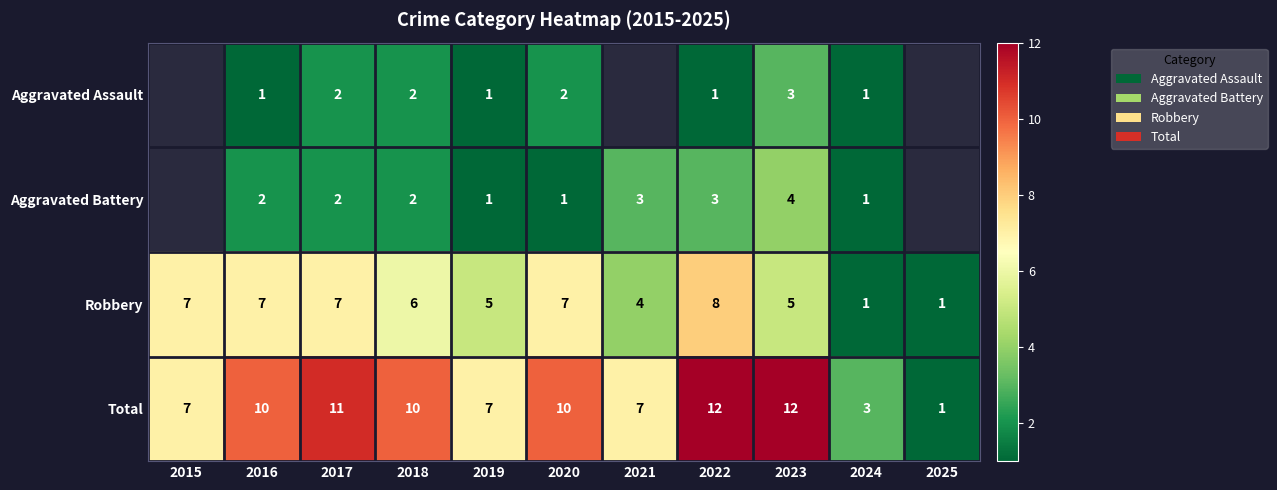

The Robbery series shows 1 at 2024. True or false?

True